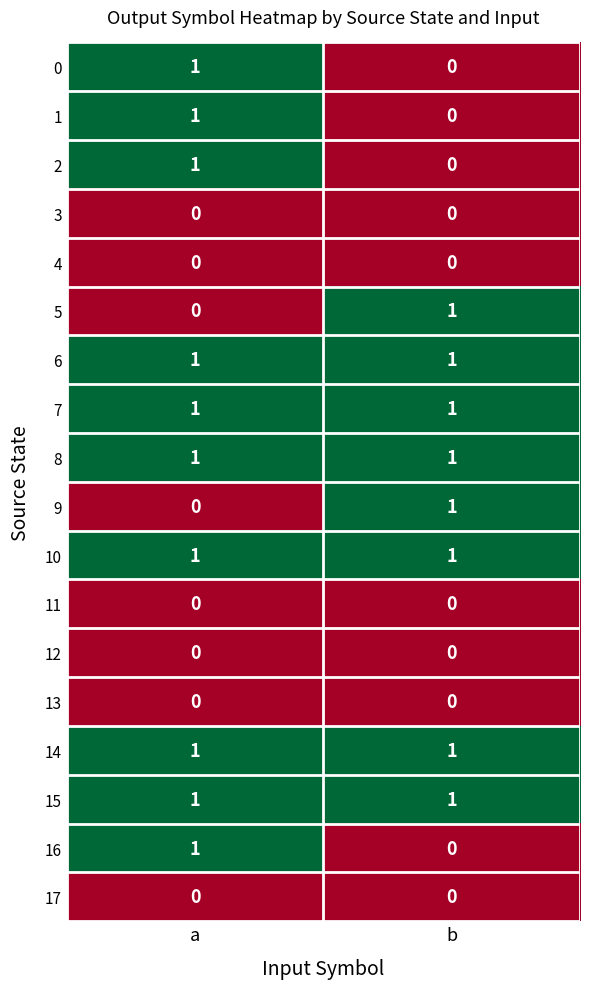

At how many categories does at least one series exceed 0?

2